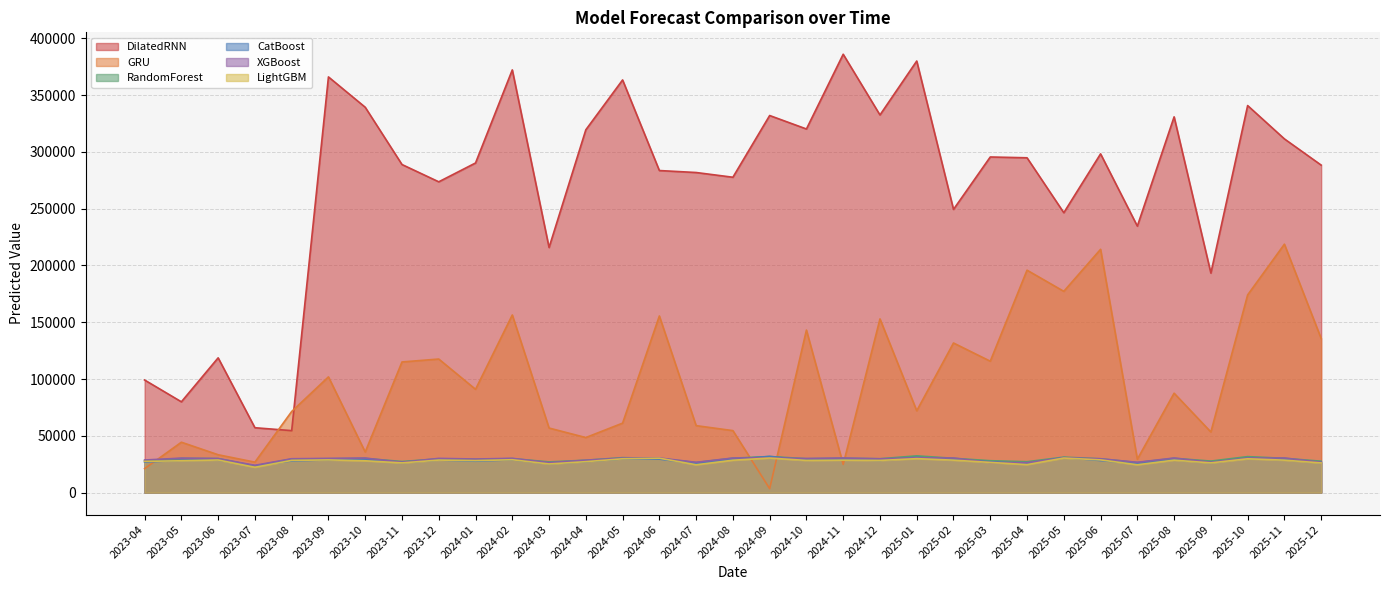

Between 2023-09 and 2025-08, which series saw the biggest shift?

DilatedRNN